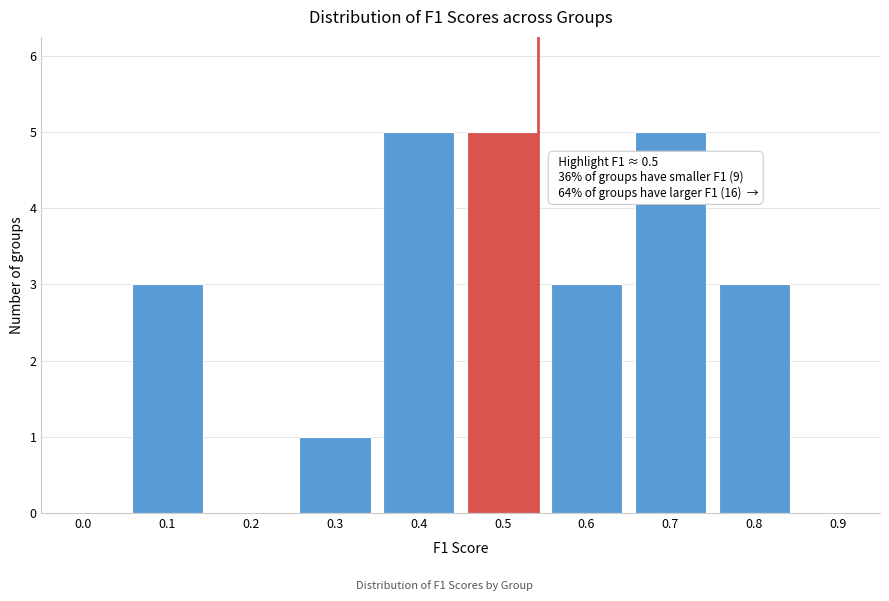

Reading left to right, transcribe all the data shown in this chart.

0.0=0	0.1=3	0.2=0	0.3=1	0.4=5	0.5=5	0.6=3	0.7=5	0.8=3	0.9=0